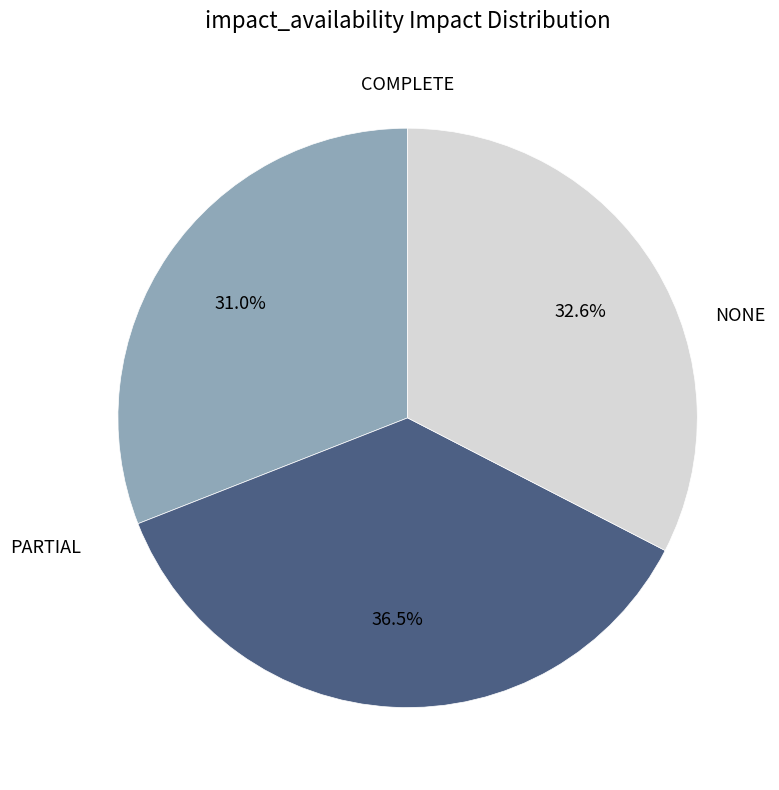

To the nearest percent, what is the average slice percentage?

33%